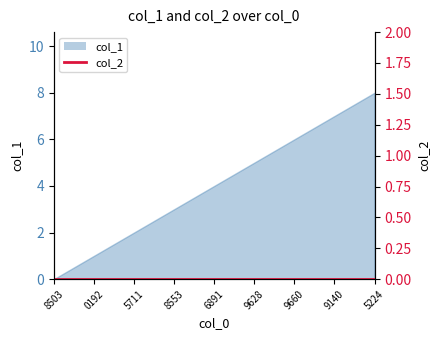

List the labels in order of value, smallest first.

1572968503, 1576600192, 1577035711, 1577478553, 1577816891, 1578079628, 1578349660, 1578929140, 1579055224